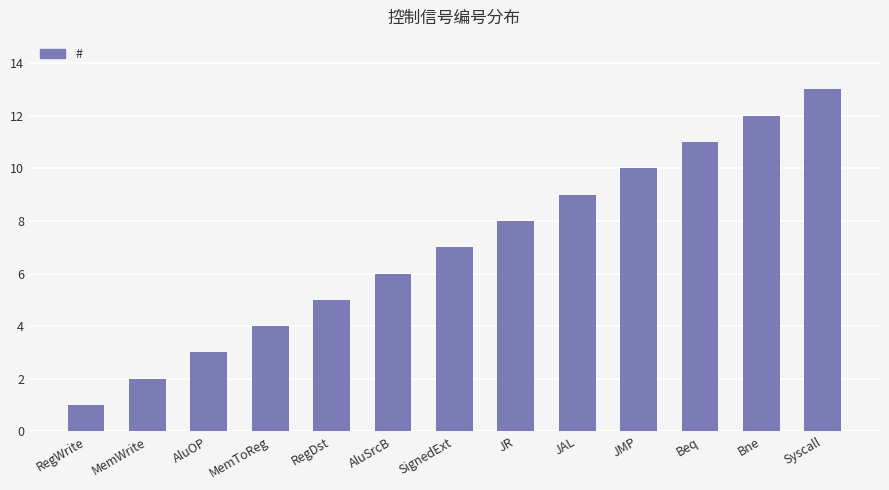

What is the change in value from RegWrite to AluSrcB?

+5